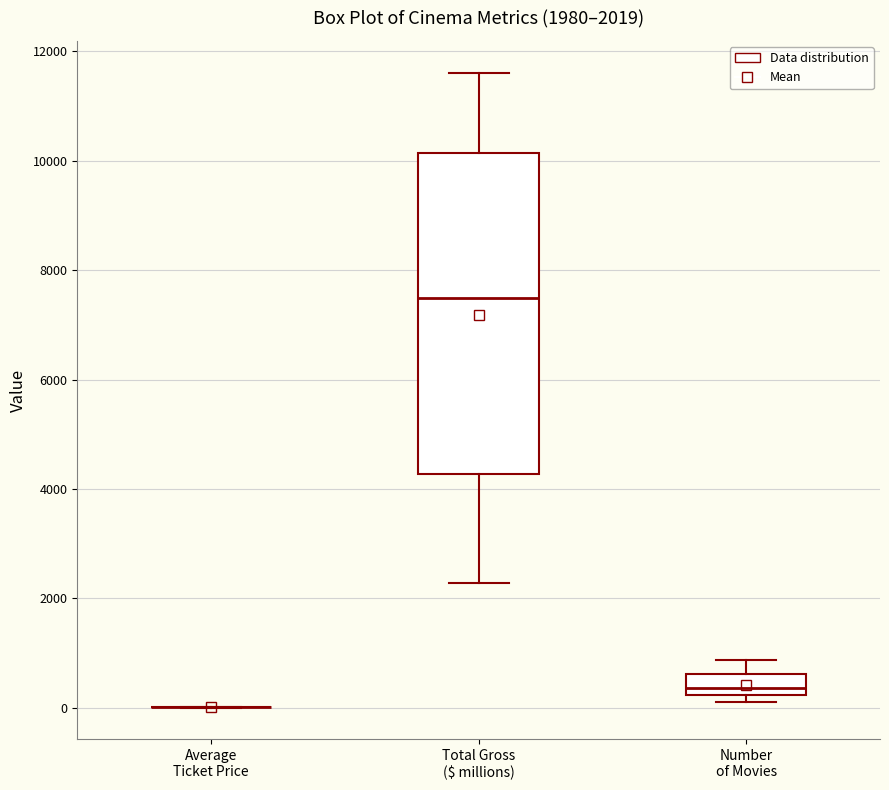

Comparing the boxes themselves (not the whiskers), which one is the tallest?

Total Gross ($ millions)